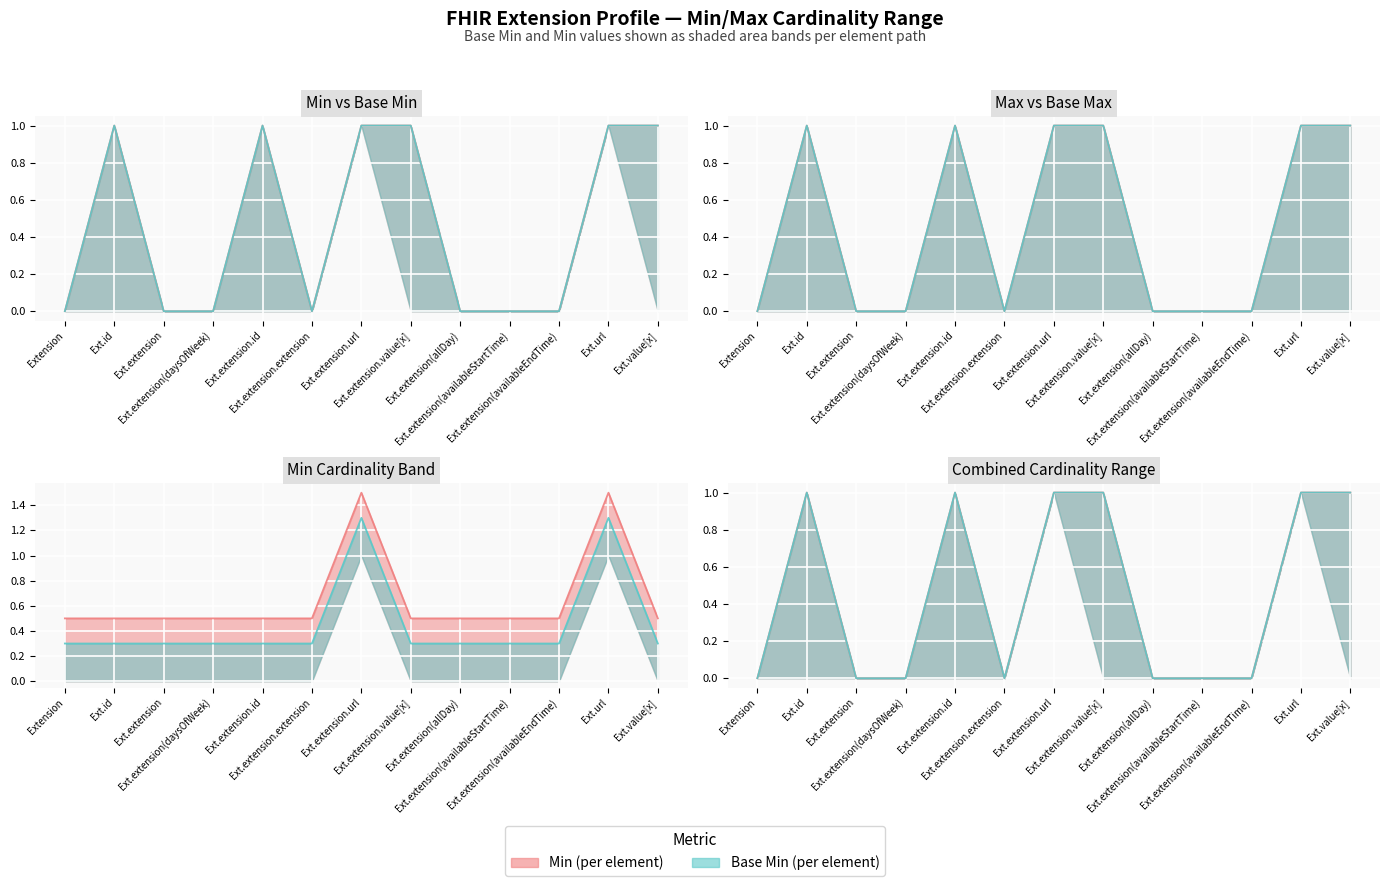

List the series in order of their peak value, highest first.

Min, Base Min